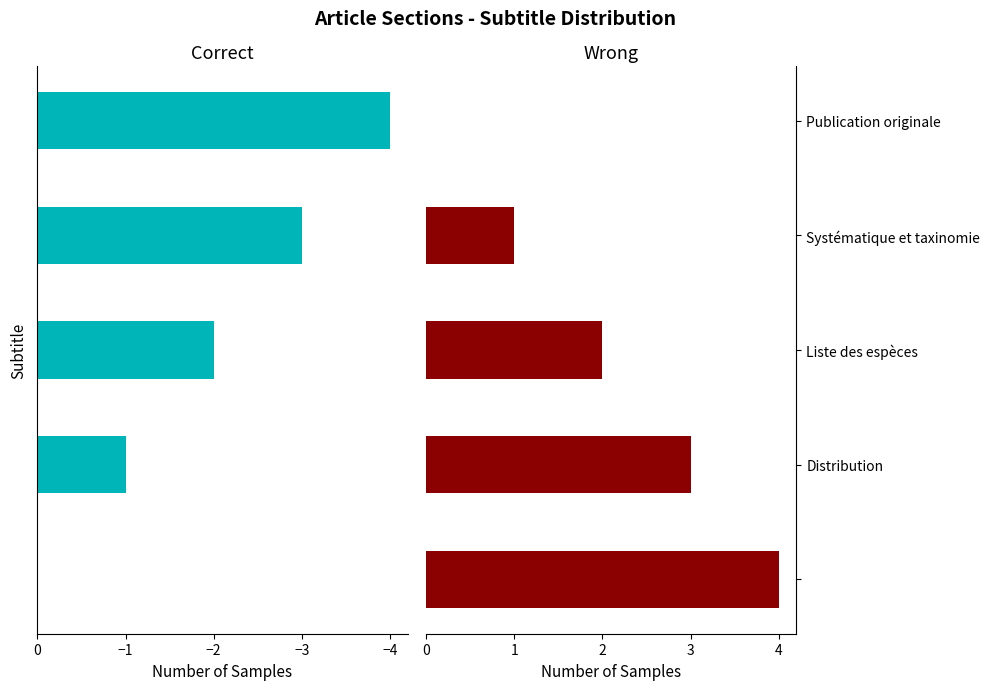

Is it true that Correct equals 0 at Distribution?

False